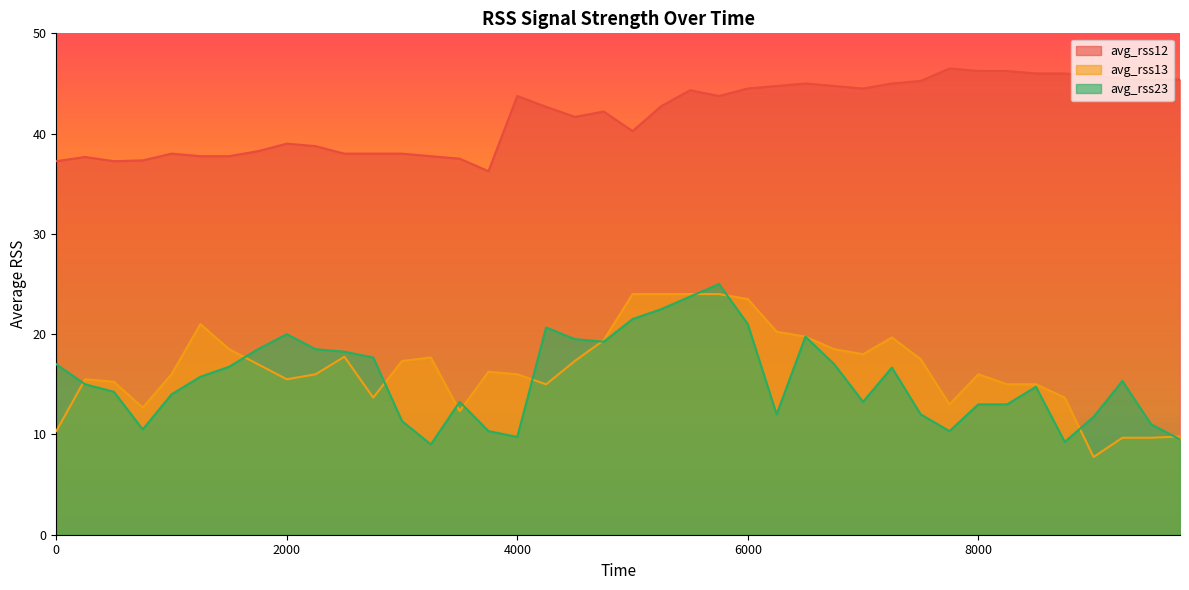

At which category does avg_rss13 reach its first local valley?

750